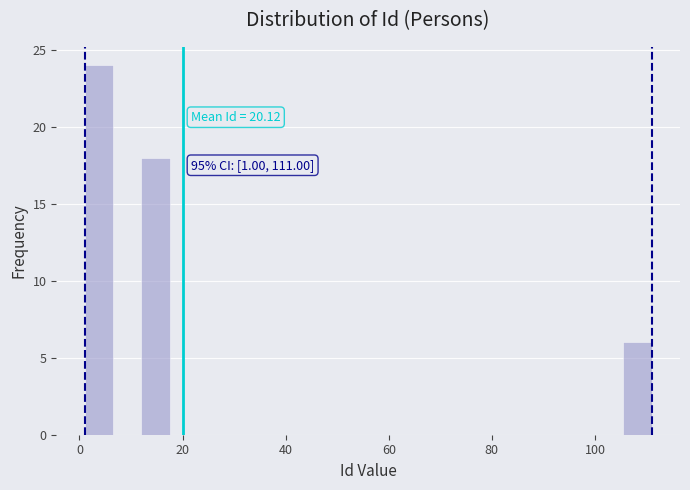

Read against the x-axis, roughly where is the centre of the tallest bar?

4